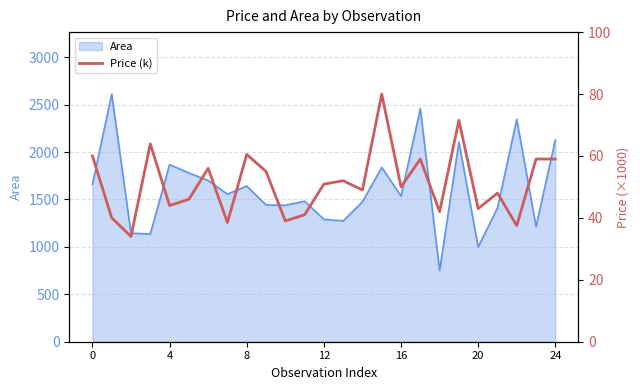

Which label corresponds to the largest value in the chart?

15